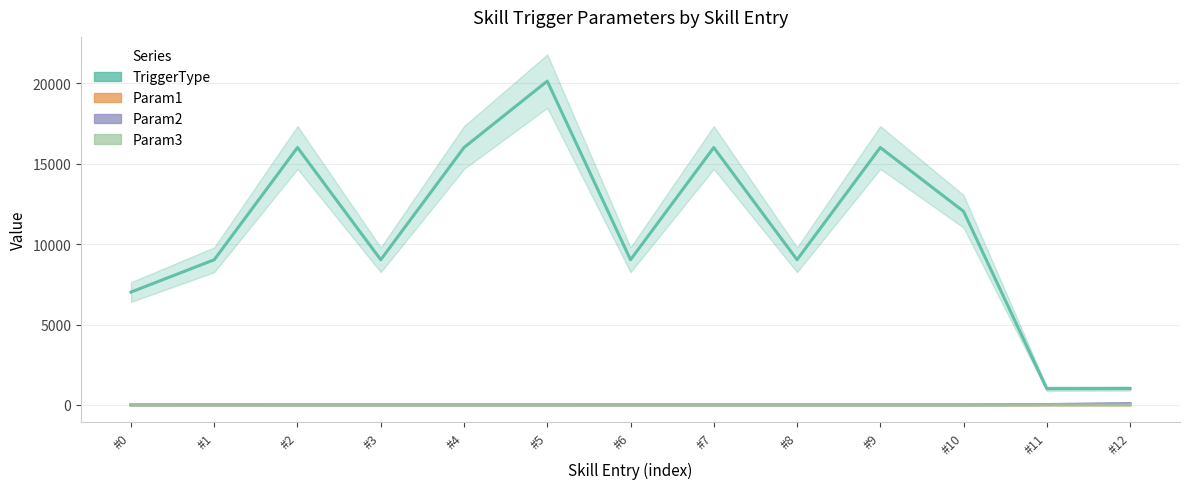

Is it true that Param1 equals -1 at #12?

False